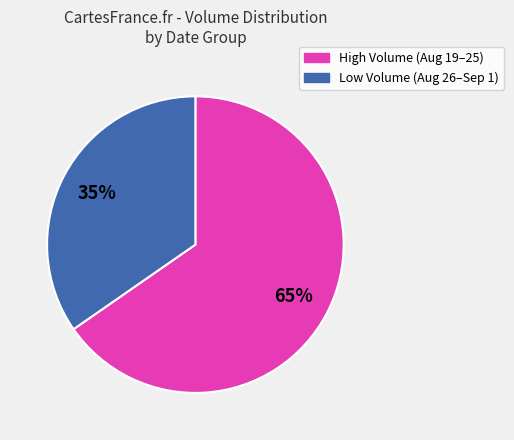

Is there a majority slice in this chart?

Yes